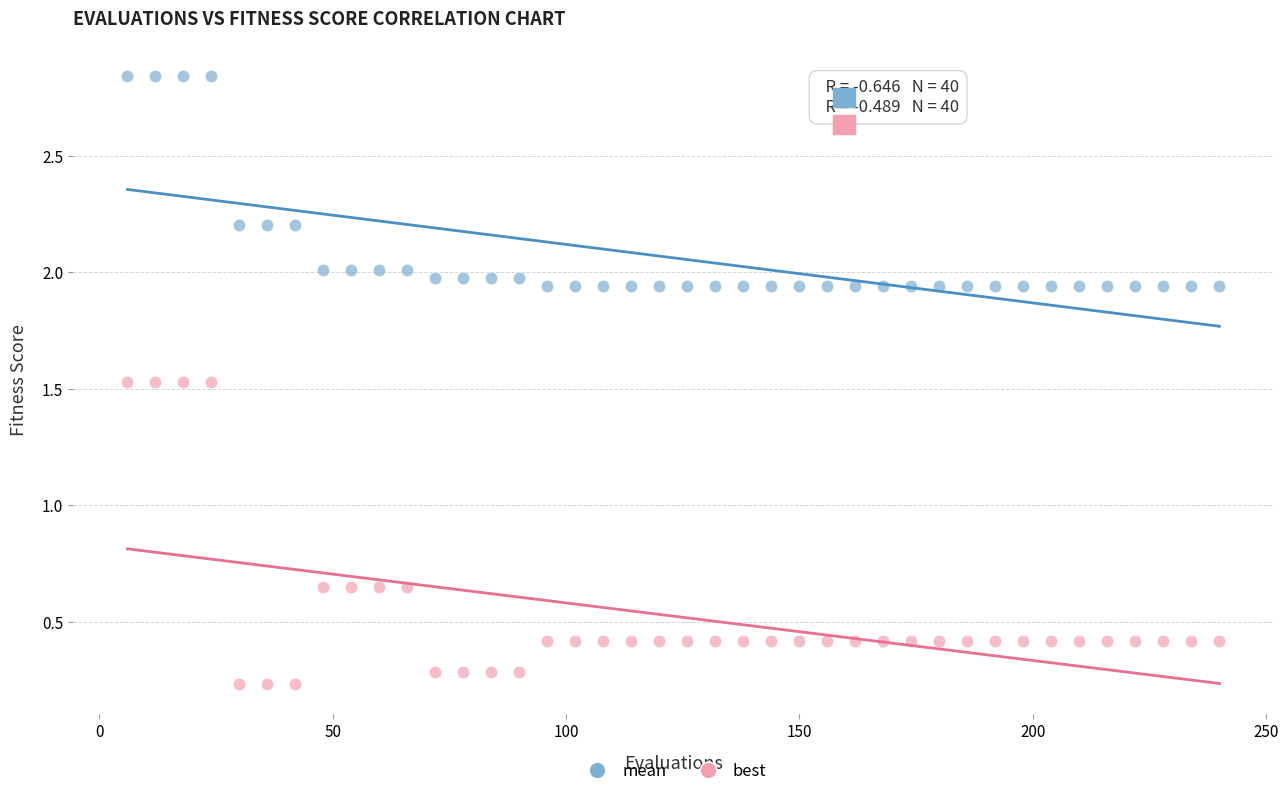

What are all the series names shown in the legend?

mean, best